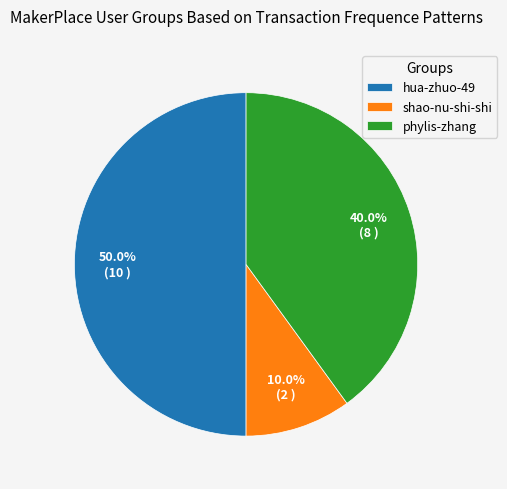

Count the number of slices in the pie.

3